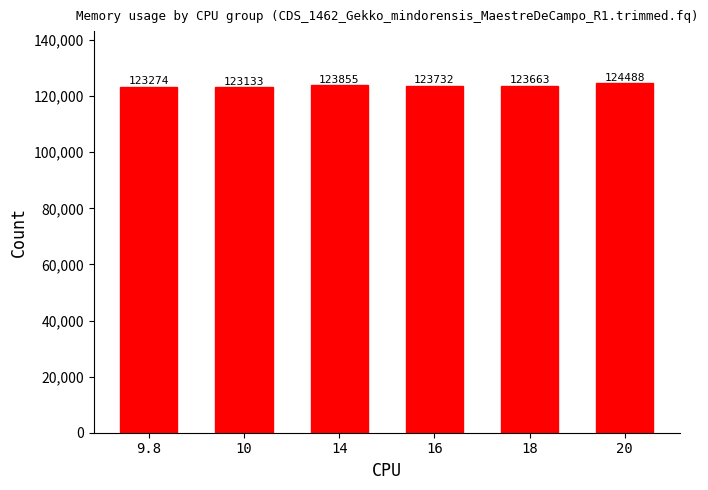

Is it true that the value at 14 is 30090?

False